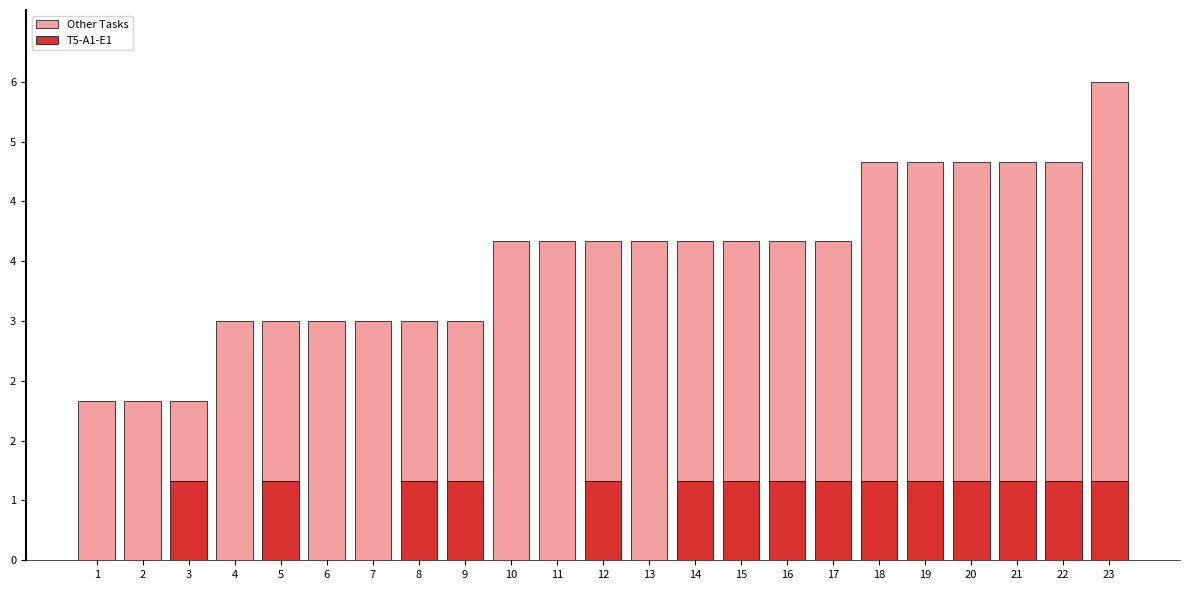

At which label does T5-A1-E1 reach its minimum?

1